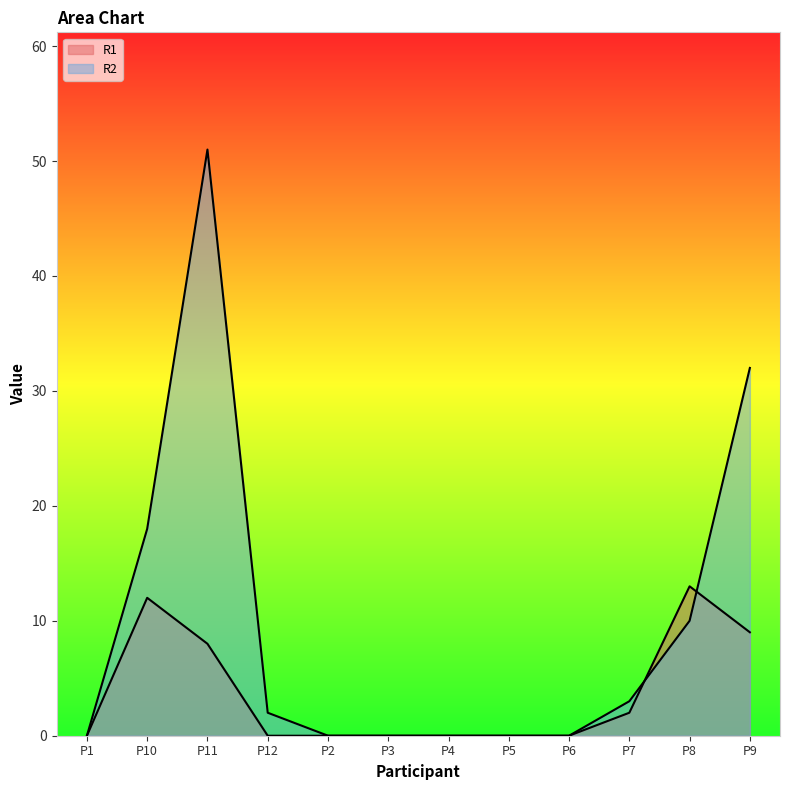

Rank the categories by R2 value from highest to lowest.

P11, P9, P10, P8, P7, P12, P1, P2, P3, P4, P5, P6